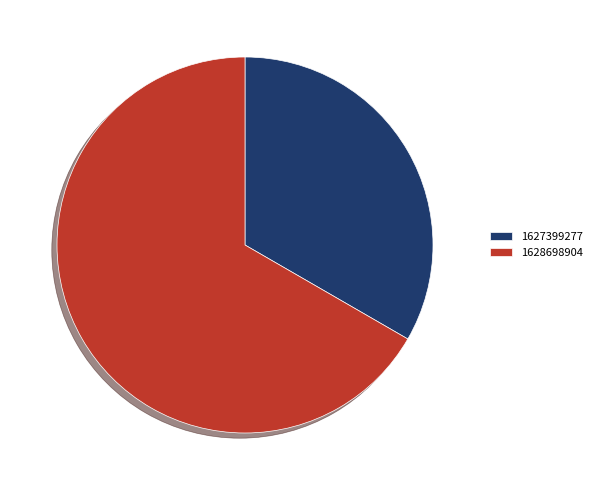

How many slices are in this pie chart?

2